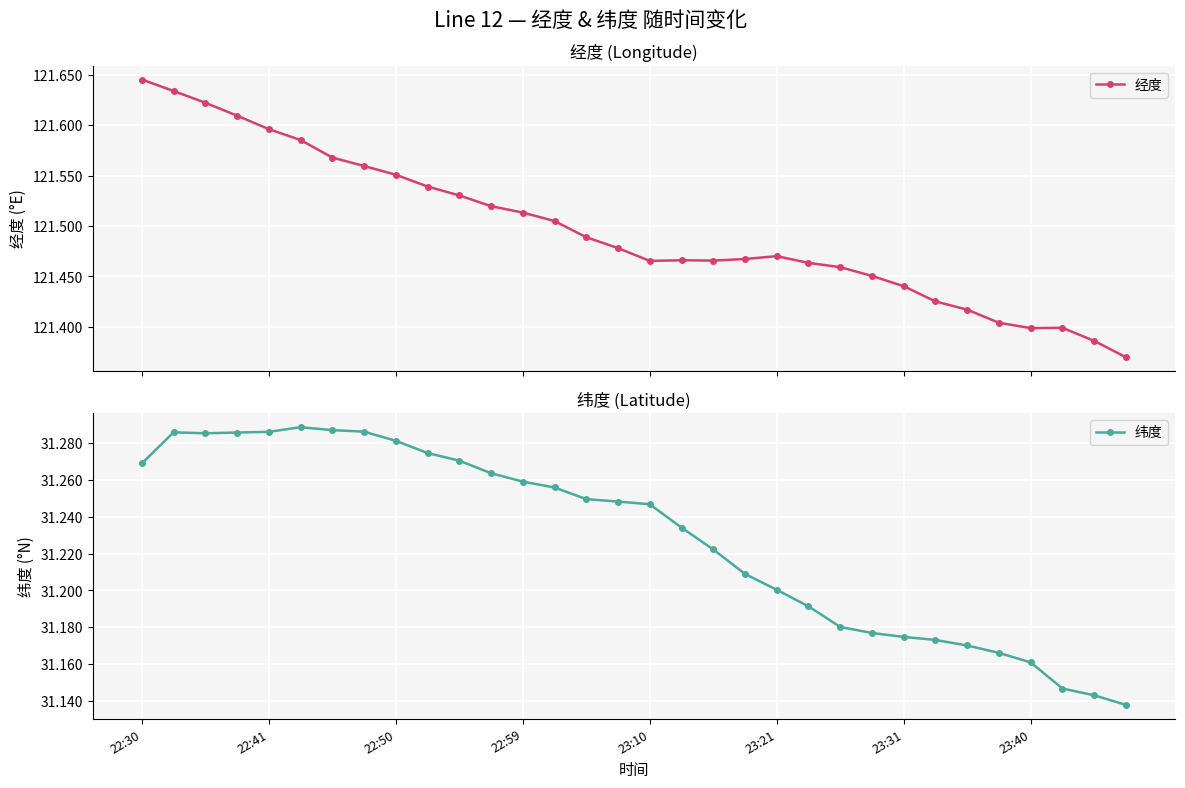

How many lines are shown in the chart?

2